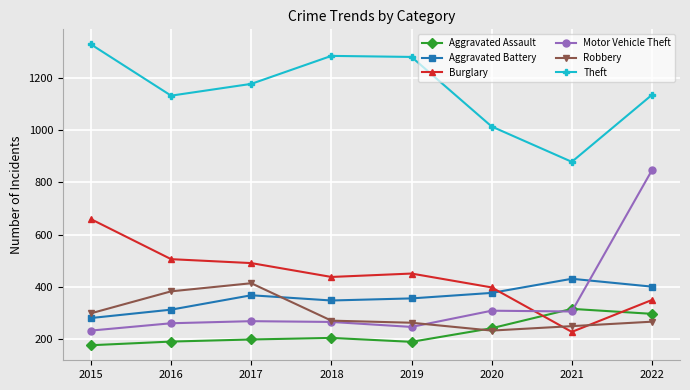

The Aggravated Battery series shows 205 at 2018. True or false?

False